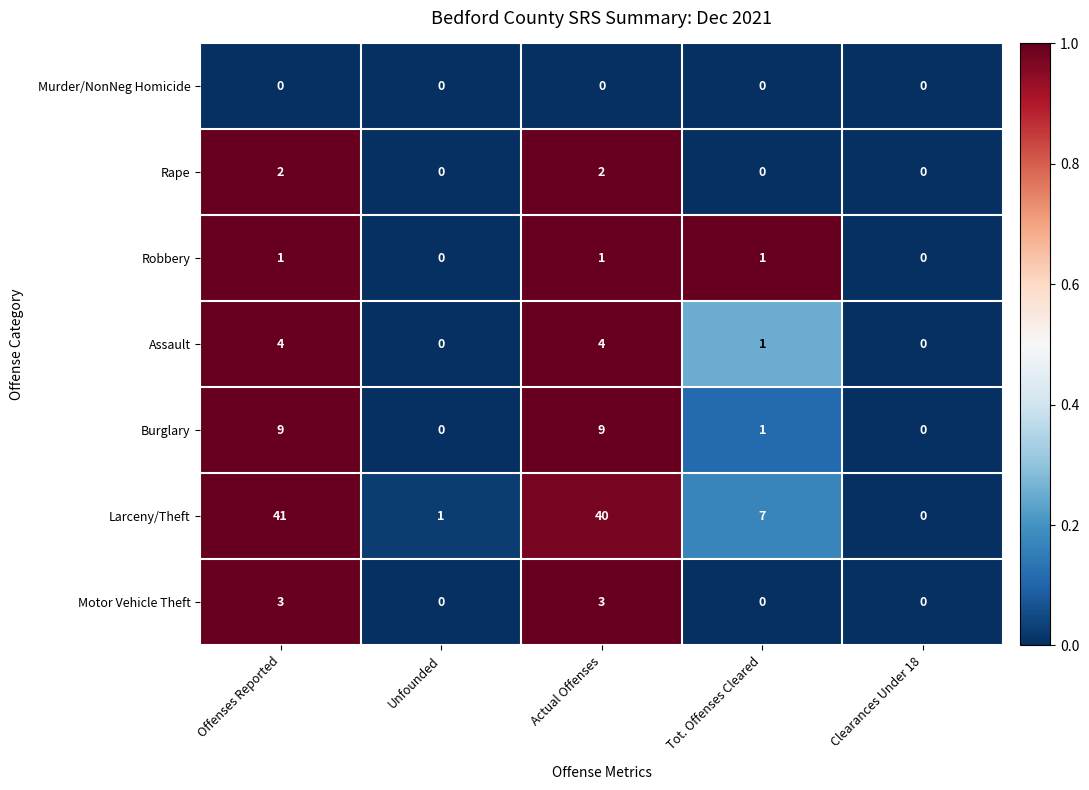

The Motor Vehicle Theft series shows 0 at Unfounded. True or false?

True